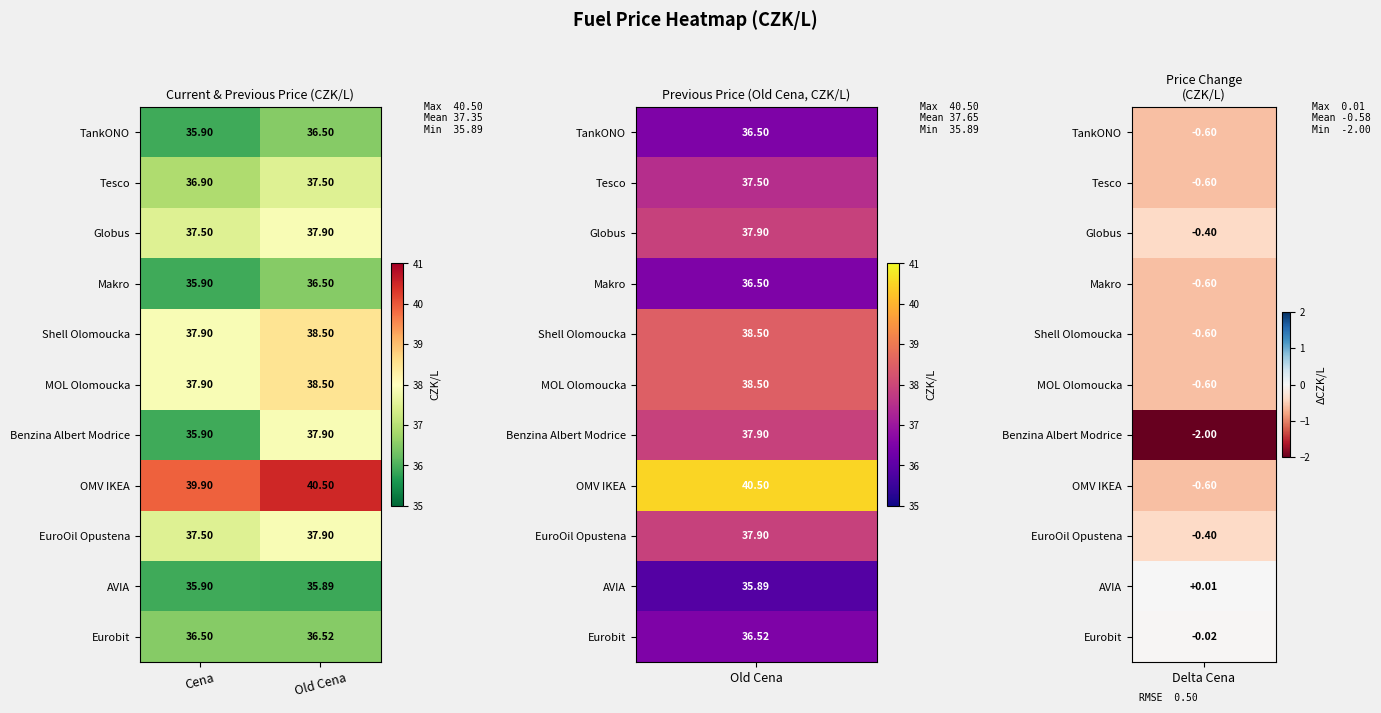

Which category has the highest value in the Benzina Albert Modrice series?

Old Cena